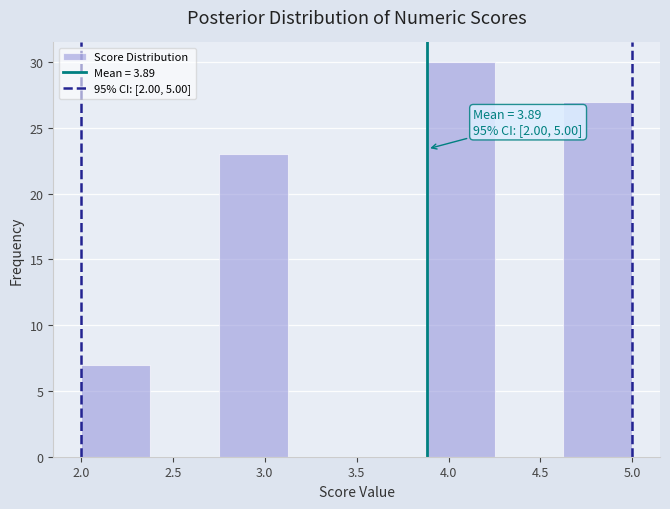

Which range on the x-axis has the tallest bar?

3.875 to 4.250